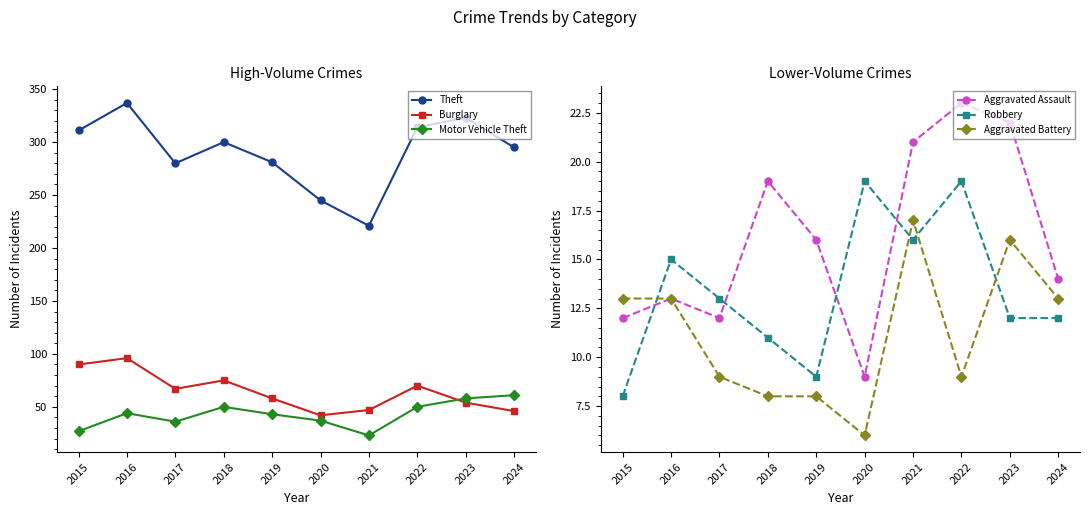

Between 2018 and 2019, which series saw the biggest shift?

Theft